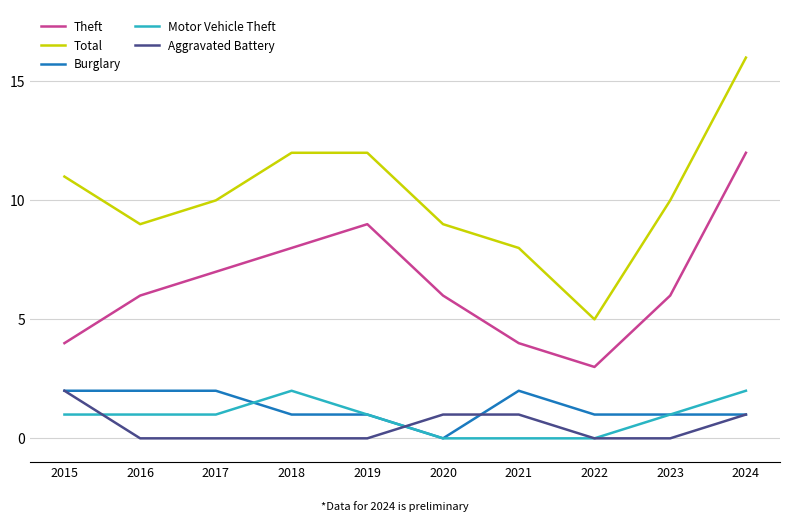

Which series has the largest range (max minus min)?

Total